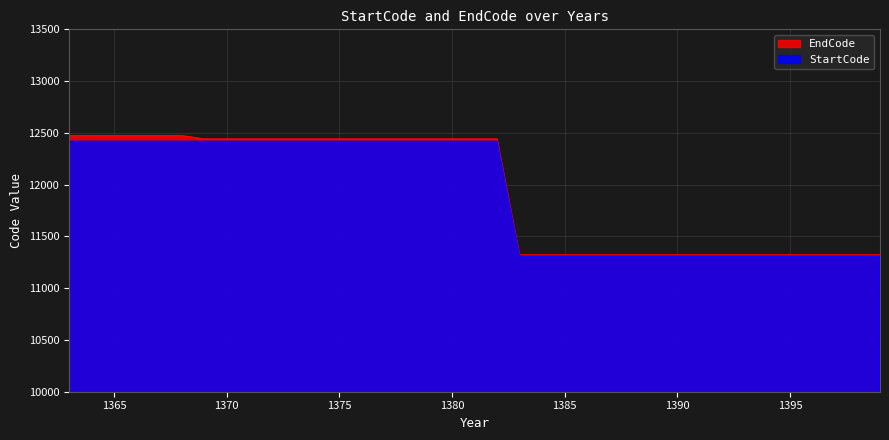

The value of EndCode at 1395 is 11321. True or false?

True